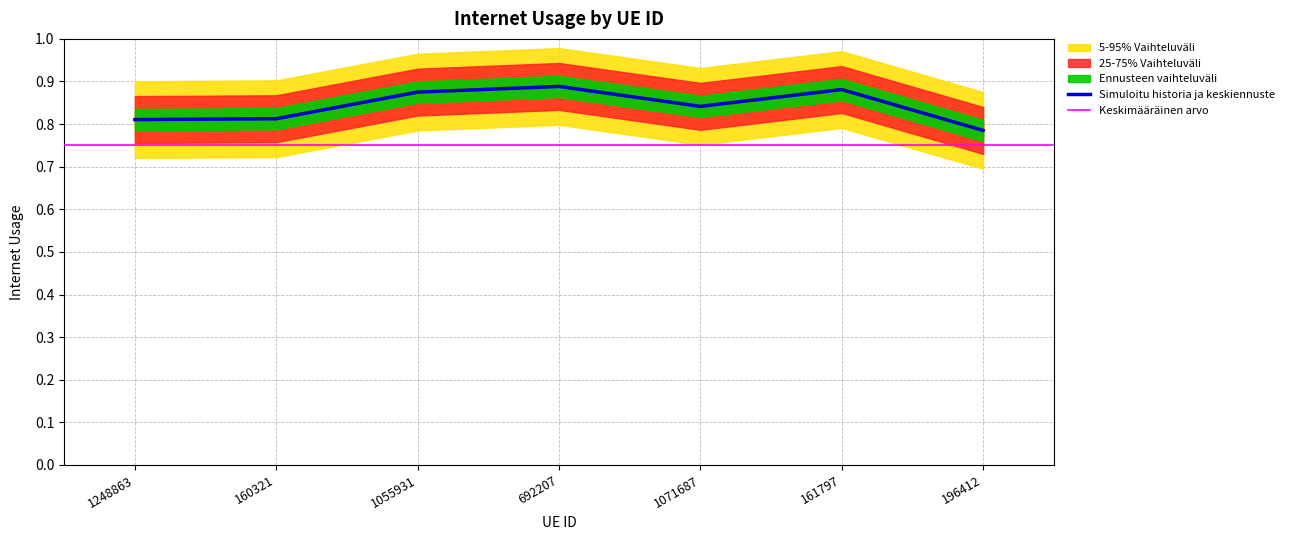

What is the difference between the maximum and minimum values?

0.1